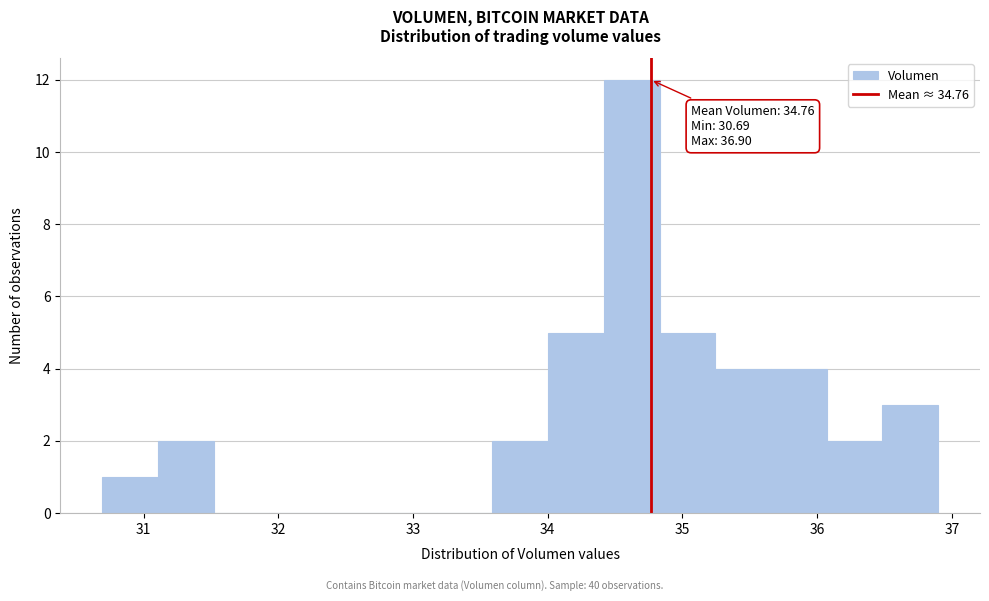

Which range on the x-axis has the tallest bar?

34.4 to 34.8